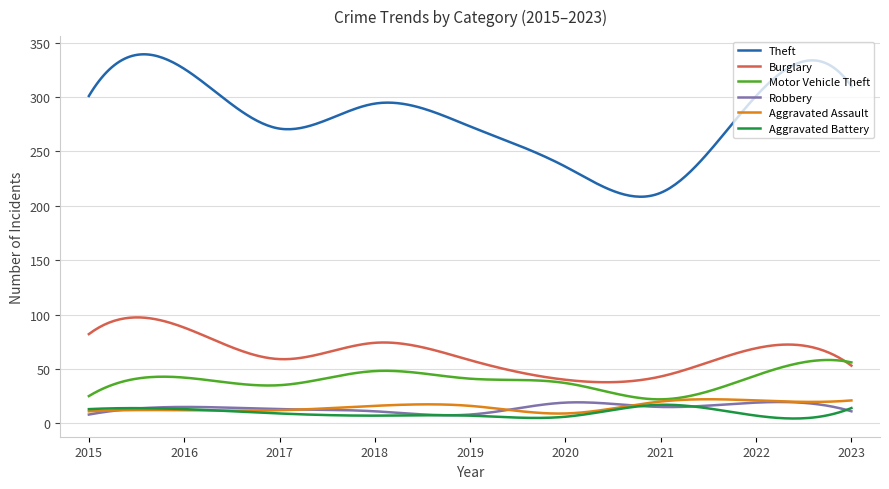

Which series has the widest spread of values?

Theft